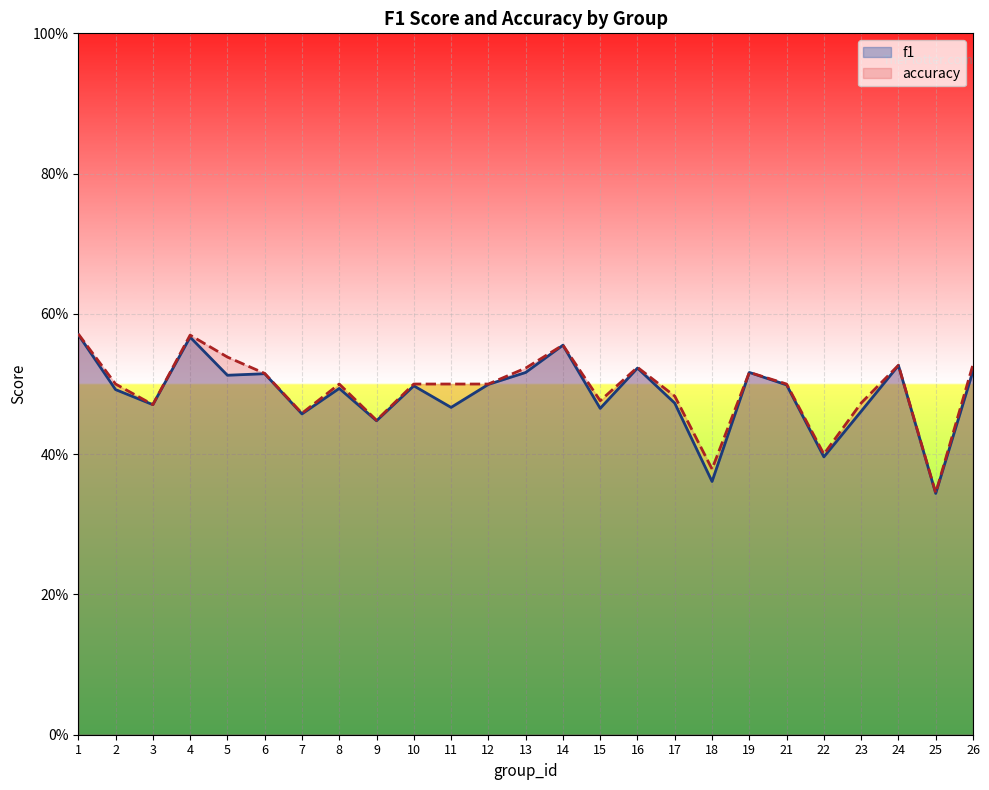

What is the minimum value for f1?

0.3